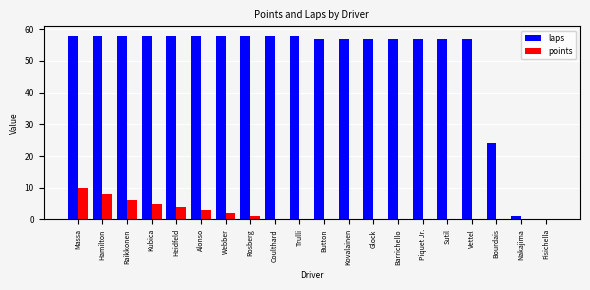

Which series has the largest total across all categories?

laps